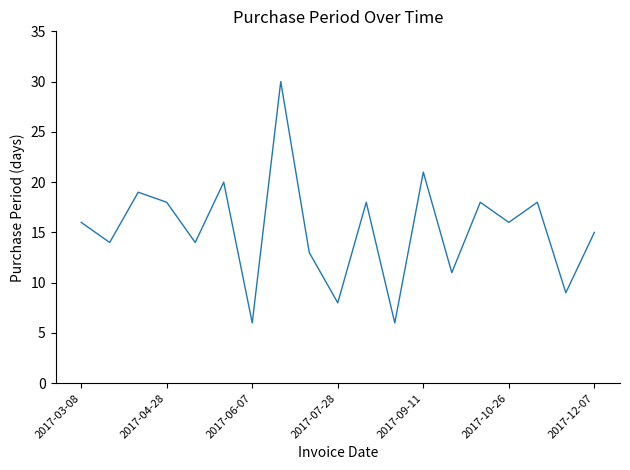

What is the smallest value displayed?

6